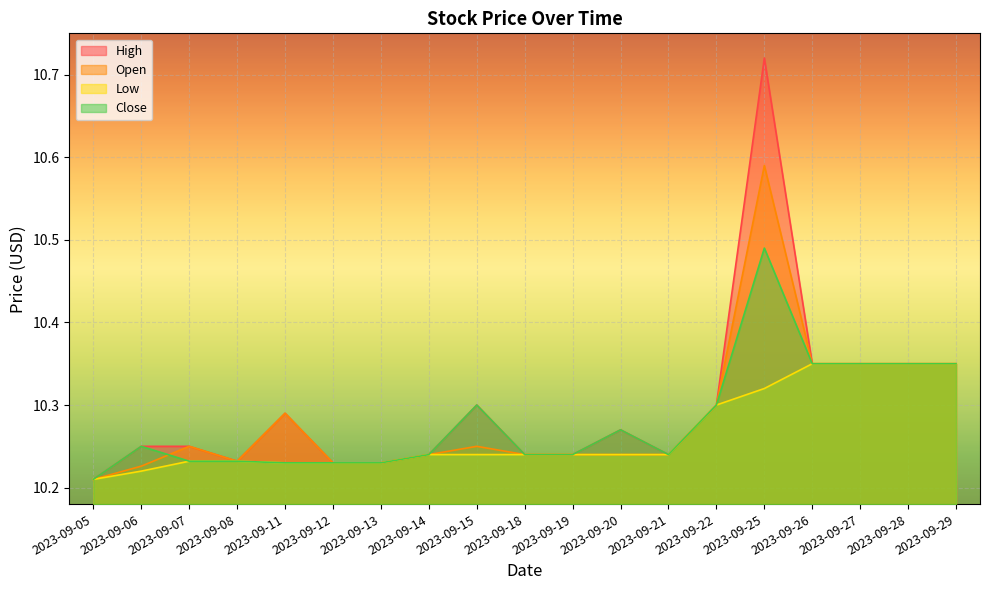

Does the chart display data point markers on the line(s)?

No